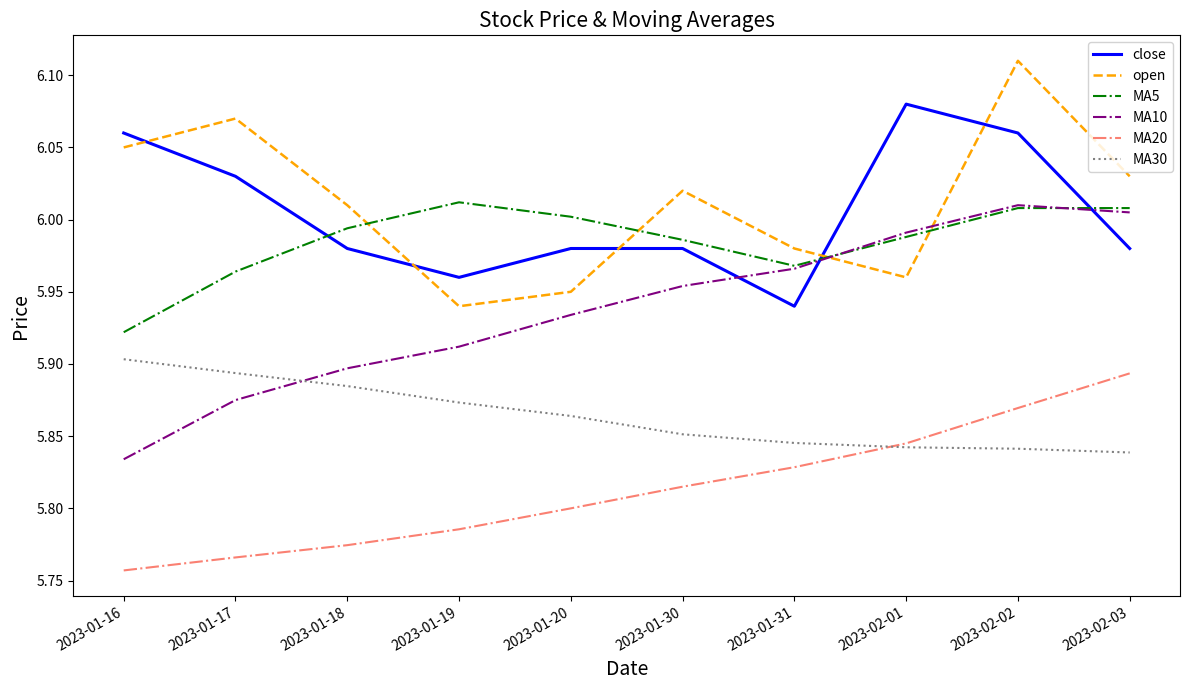

At how many categories does at least one series exceed 6?

9